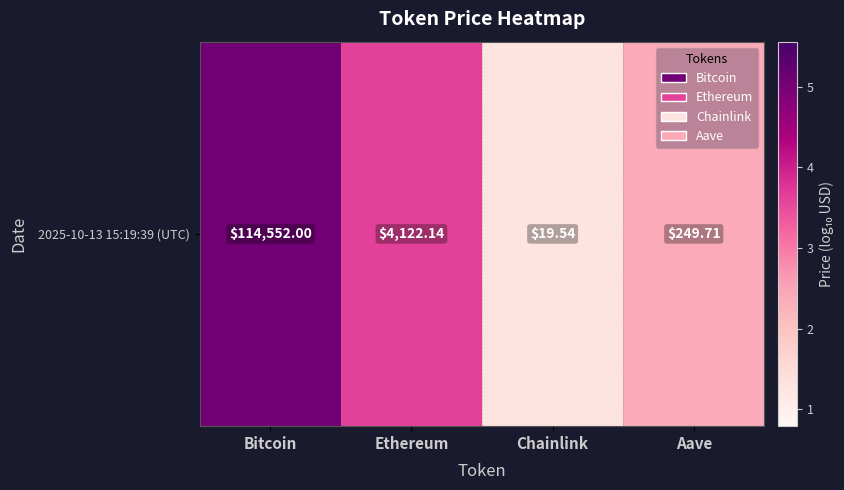

List the labels in order of value, smallest first.

Chainlink, Aave, Ethereum, Bitcoin